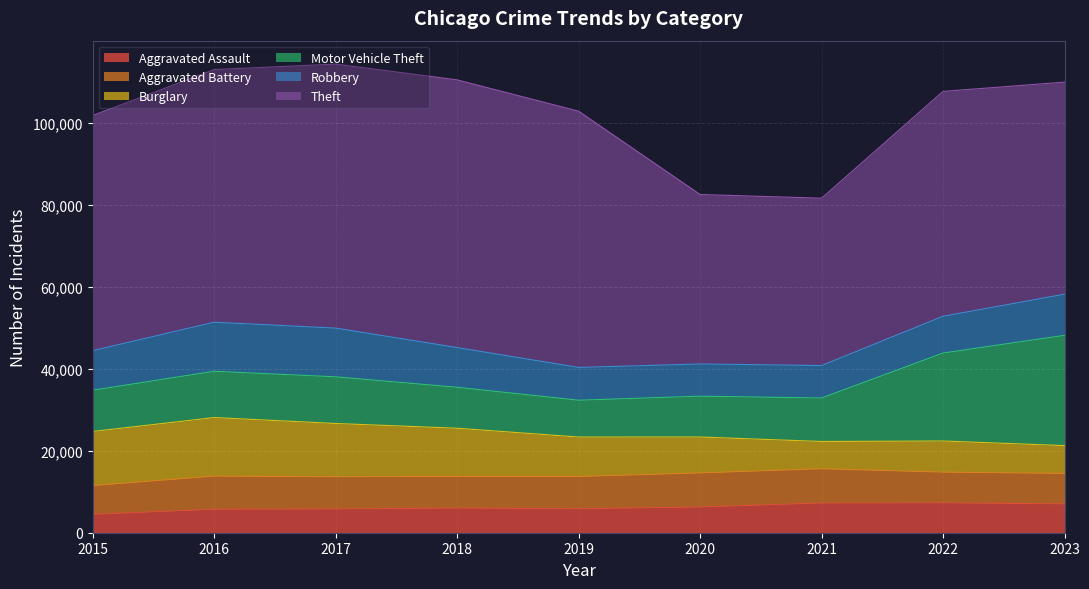

Where do Burglary and Aggravated Assault first cross each other?

2020 and 2021